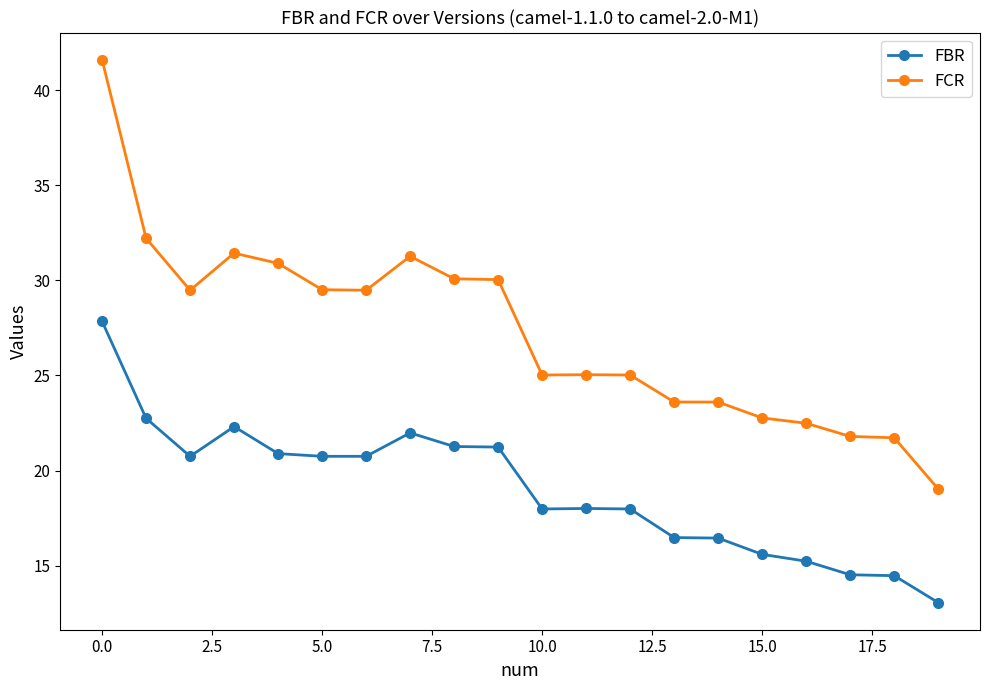

What is the maximum value for FBR?

27.8